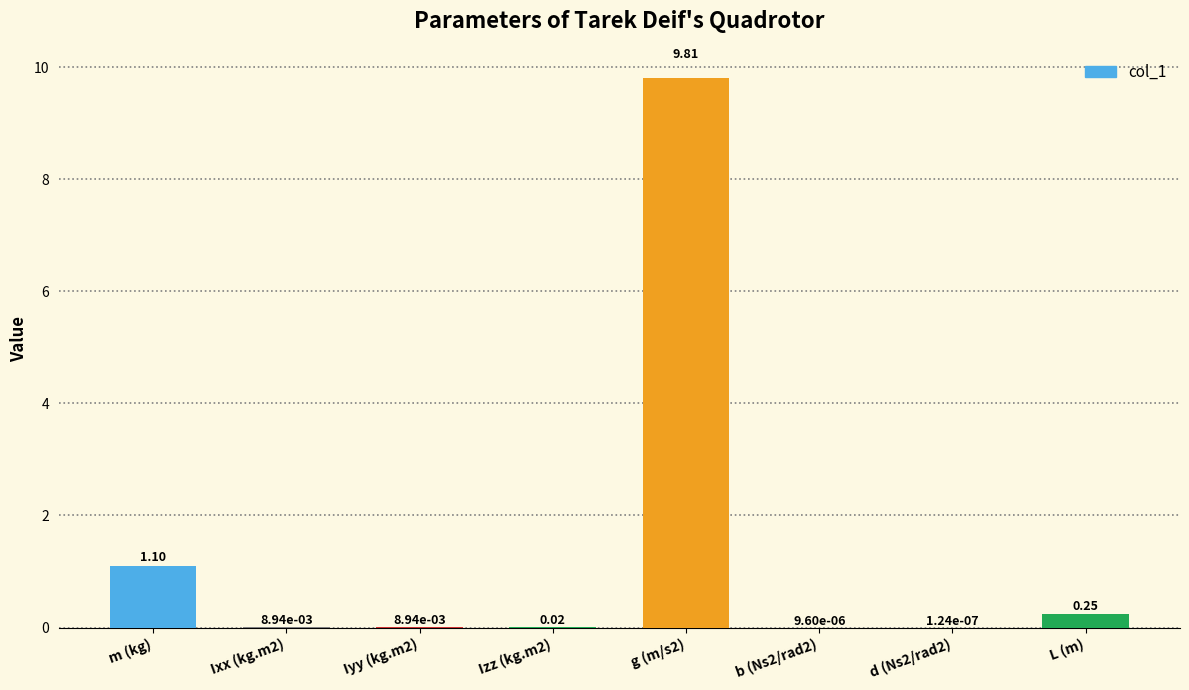

Between Iyy (kg.m2) and Izz (kg.m2), which is larger?

Izz (kg.m2)